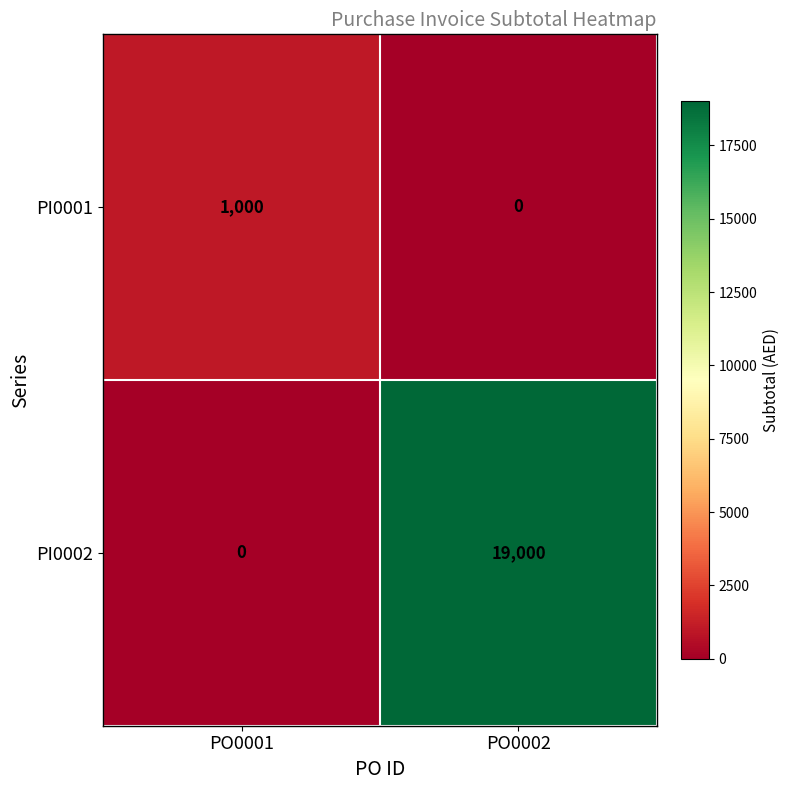

How many data points does each series have?

2